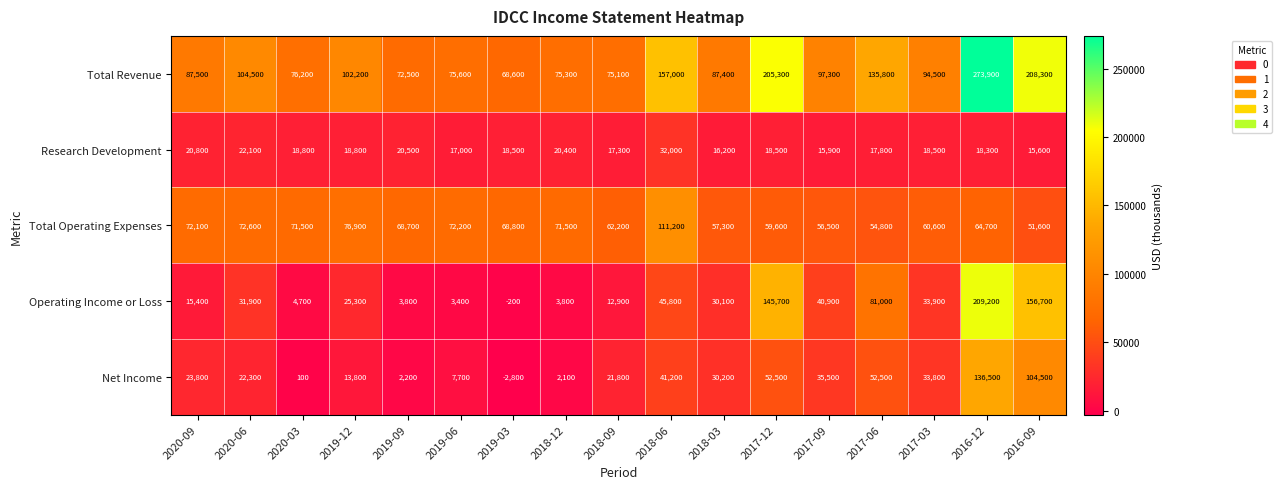

Between 2018-12 and 2018-09, which series saw the biggest shift?

Net Income